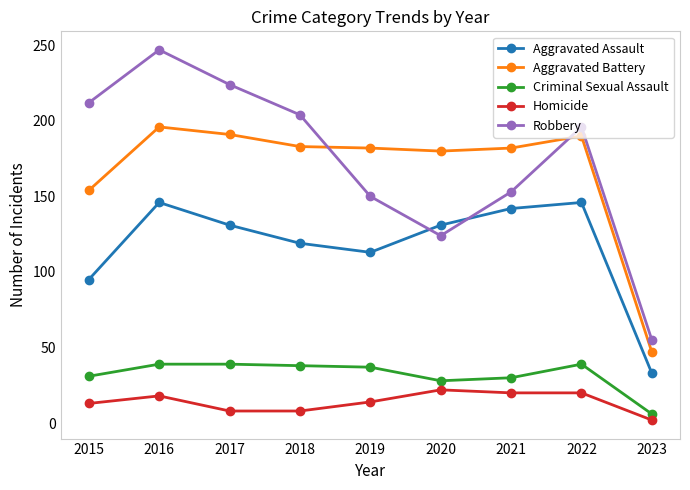

Between which two adjacent categories do Robbery and Aggravated Assault first intersect?

2019 and 2020